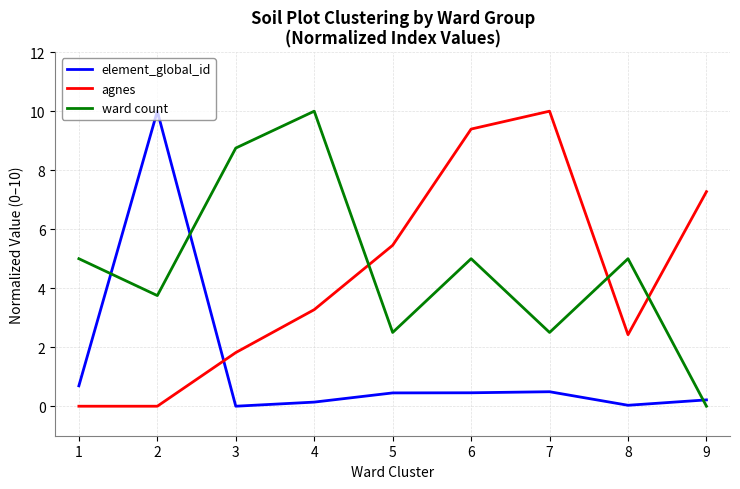

Which series ends up on top after the final intersection of ward count and element_global_id?

element_global_id